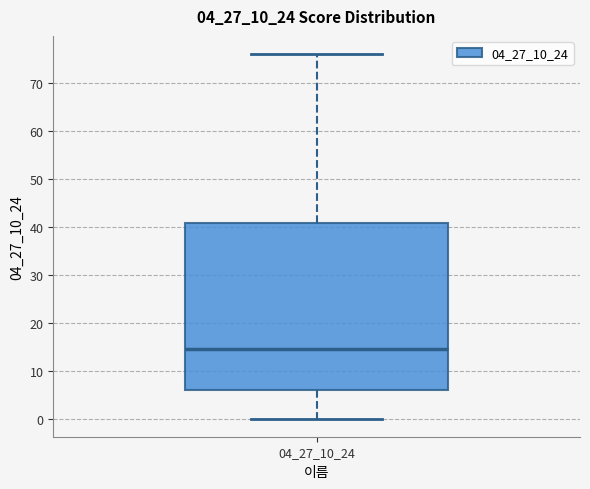

Where does the lower whisker of the box at x = 04_27_10_24 end on the y-axis? The values are not printed on the chart, so give them approximately, as read against the axis.

0